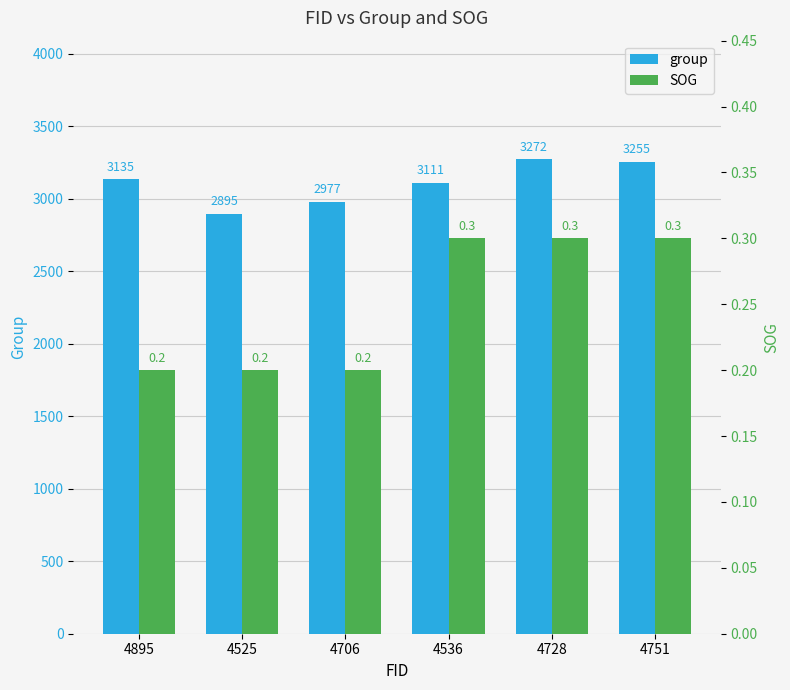

Is the value of group at 4751 greater than the value of SOG at 4706?

Yes